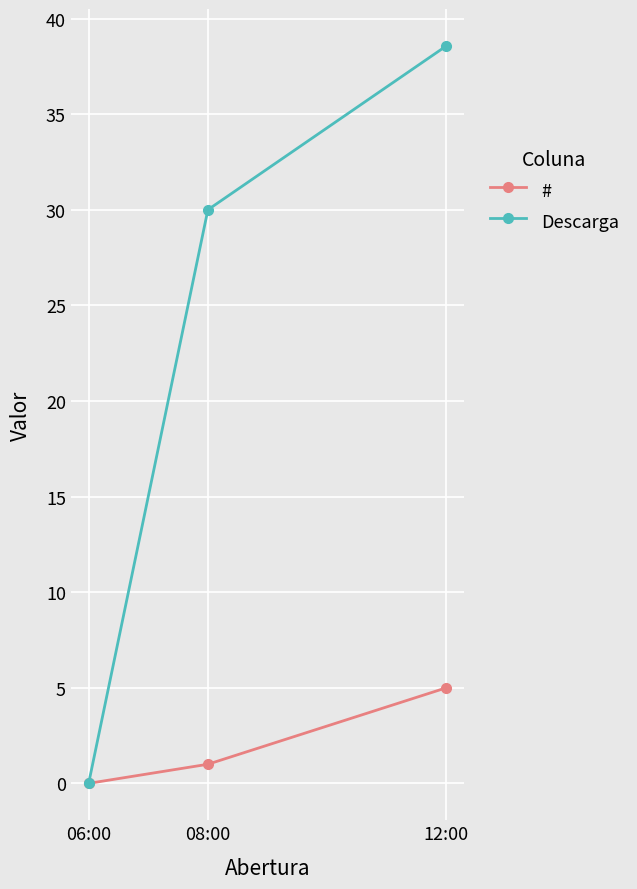

How many data points does each series have?

3